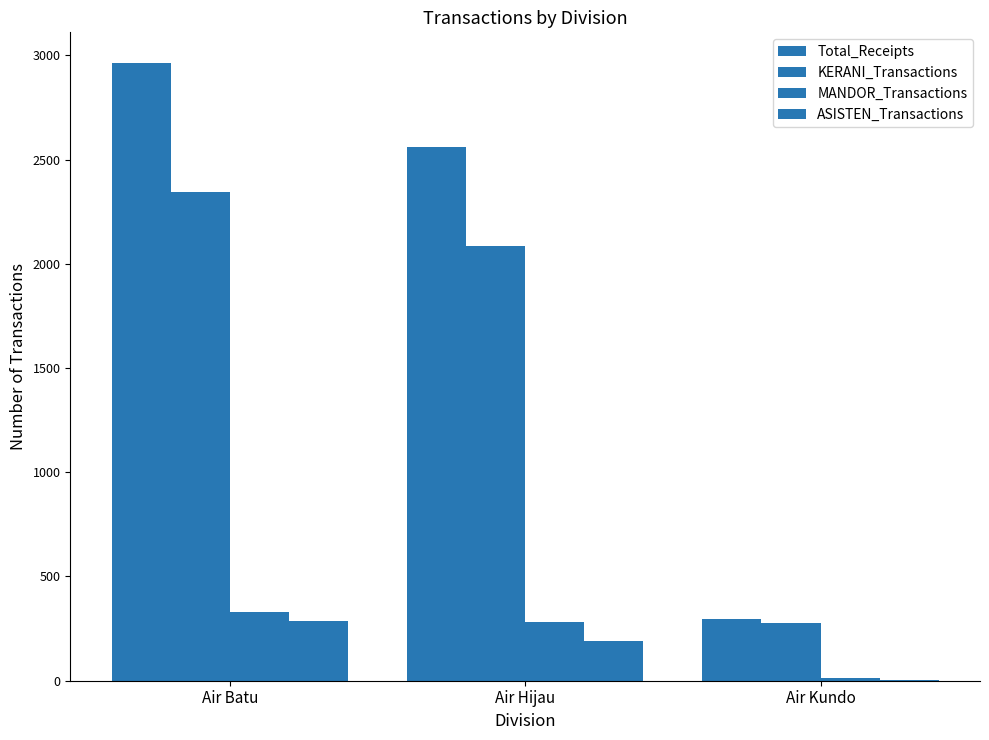

Rank the series by their maximum value, from highest to lowest.

Total_Receipts, KERANI_Transactions, MANDOR_Transactions, ASISTEN_Transactions